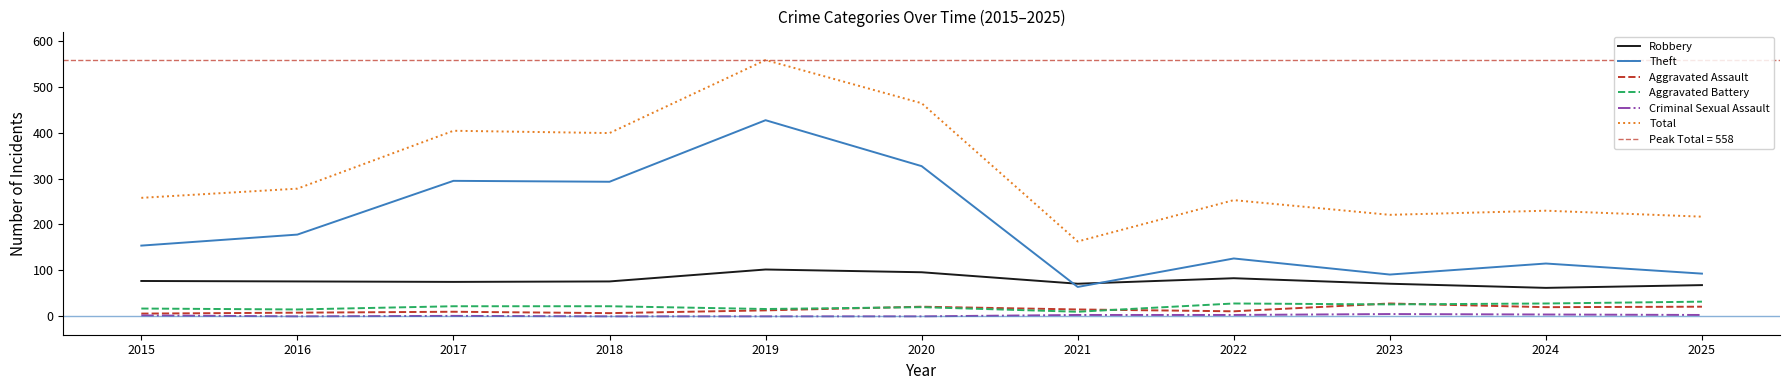

At how many categories does at least one series exceed 93?

11